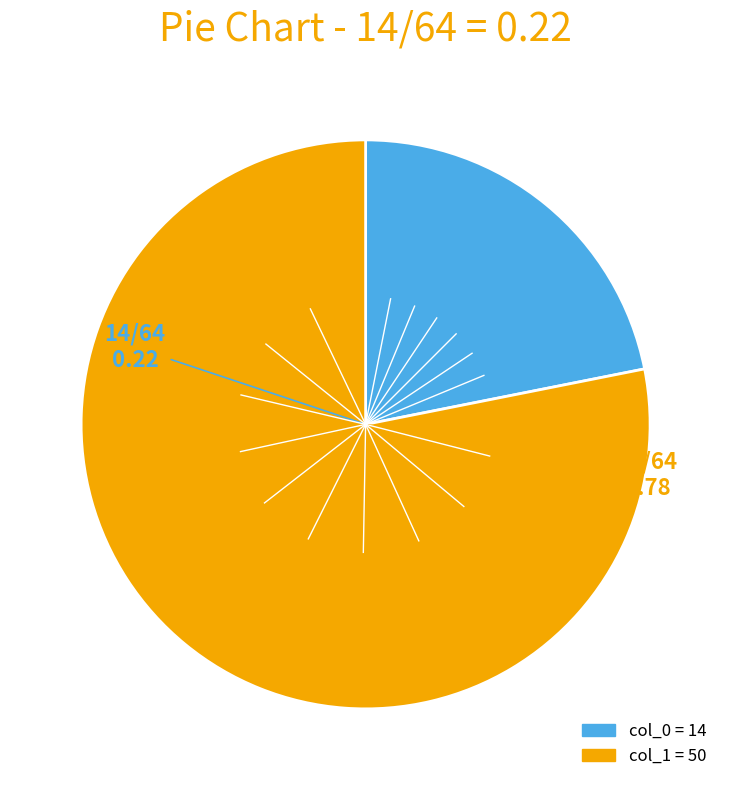

Count the number of slices in the pie.

2